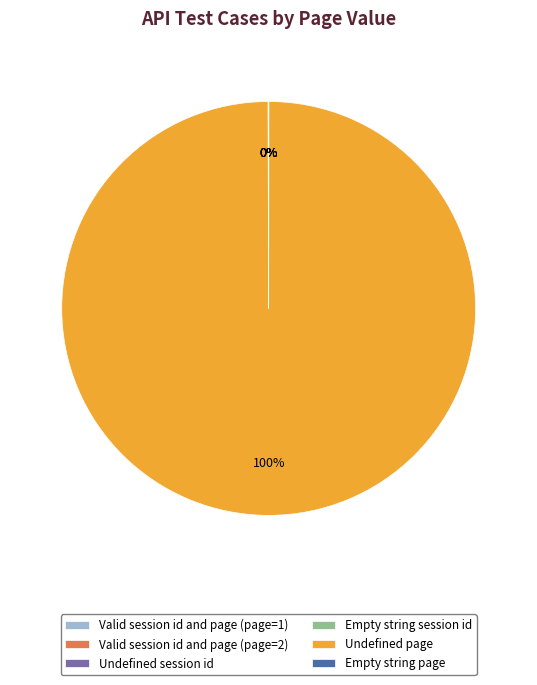

To the nearest percent, what is the average slice percentage?

17%